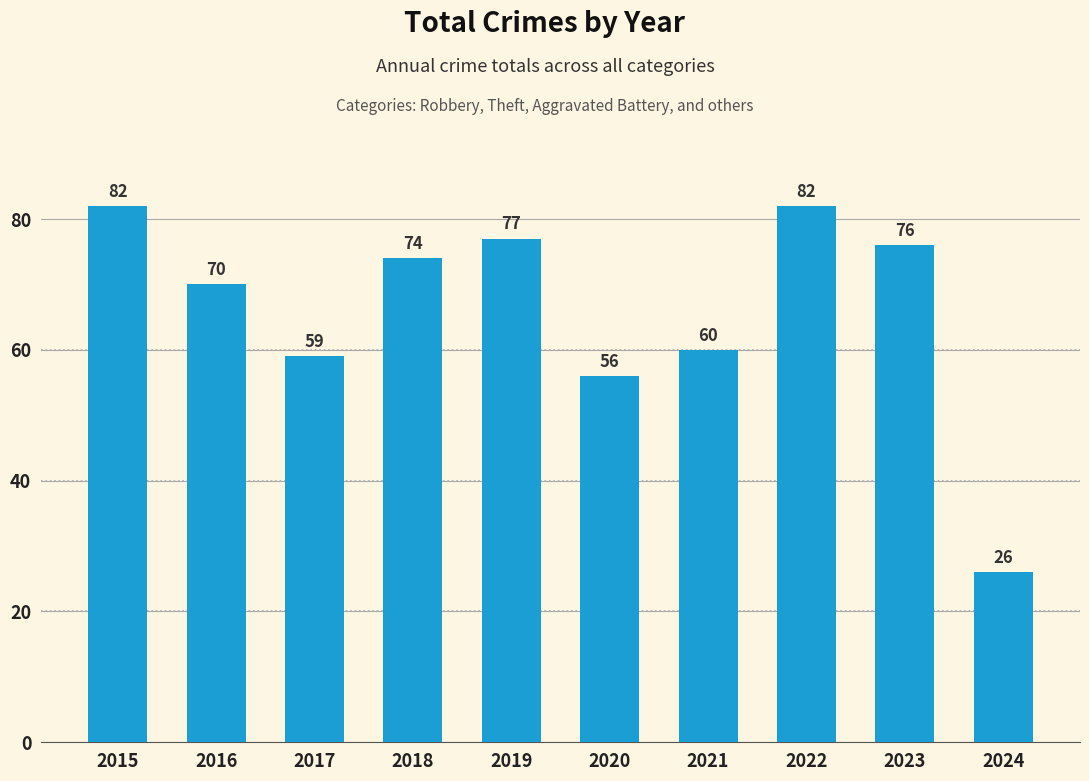

What is the approximate value at 2022, to the nearest 10?

80